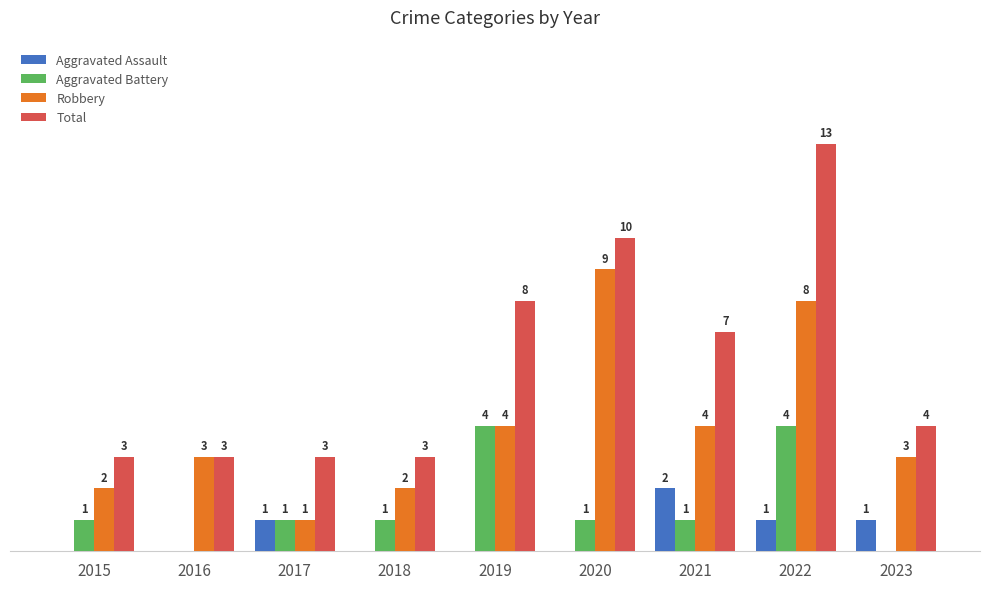

Is the value of Robbery at 2021 greater than the value of Total at 2018?

Yes